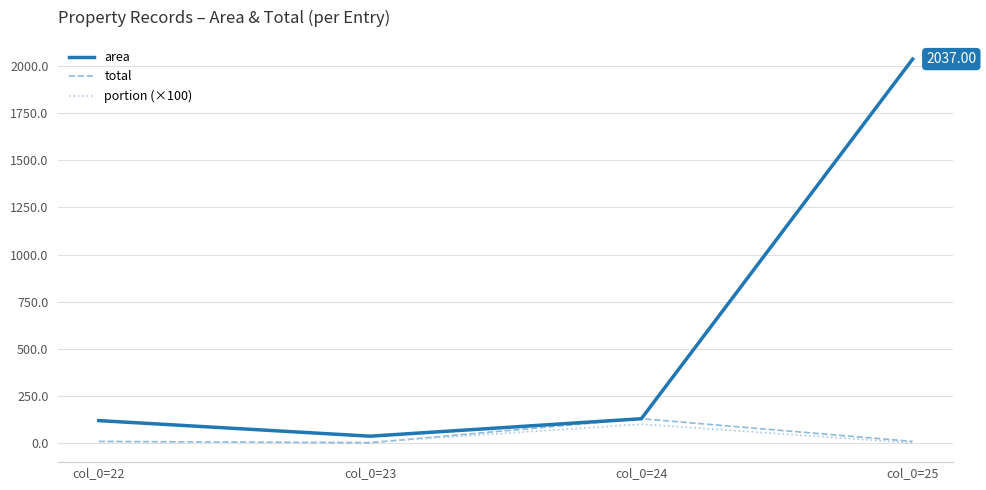

Which series has the widest spread of values?

area